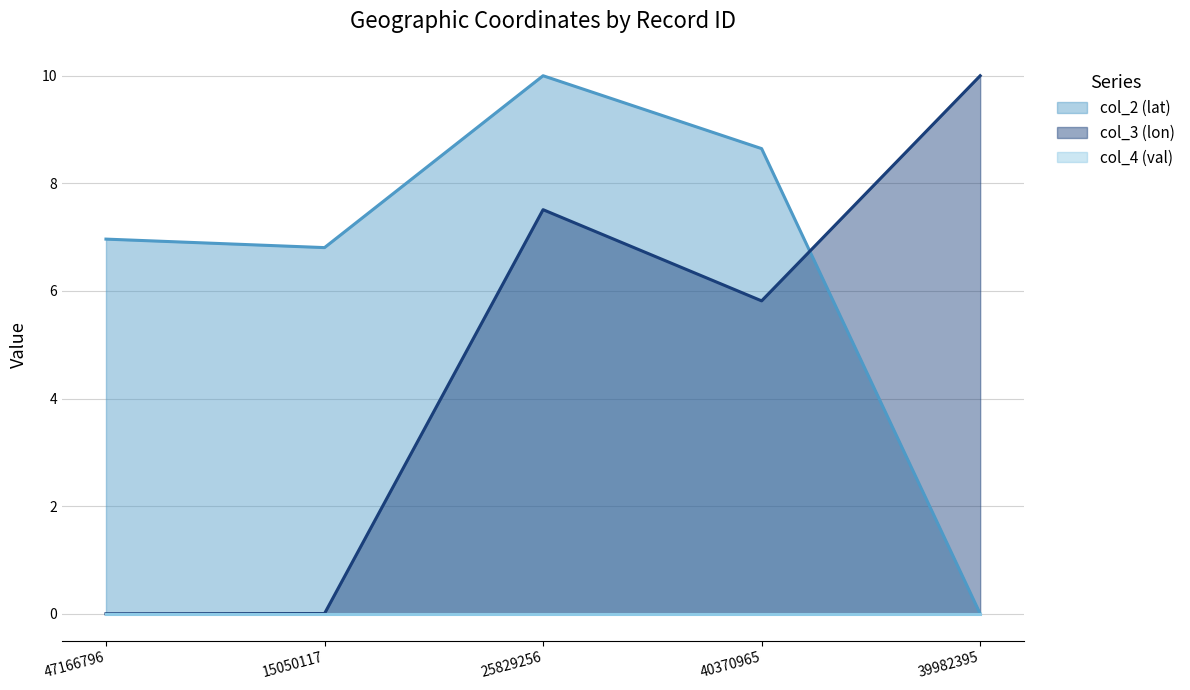

What is the label of the 4th point from the left?

40370965